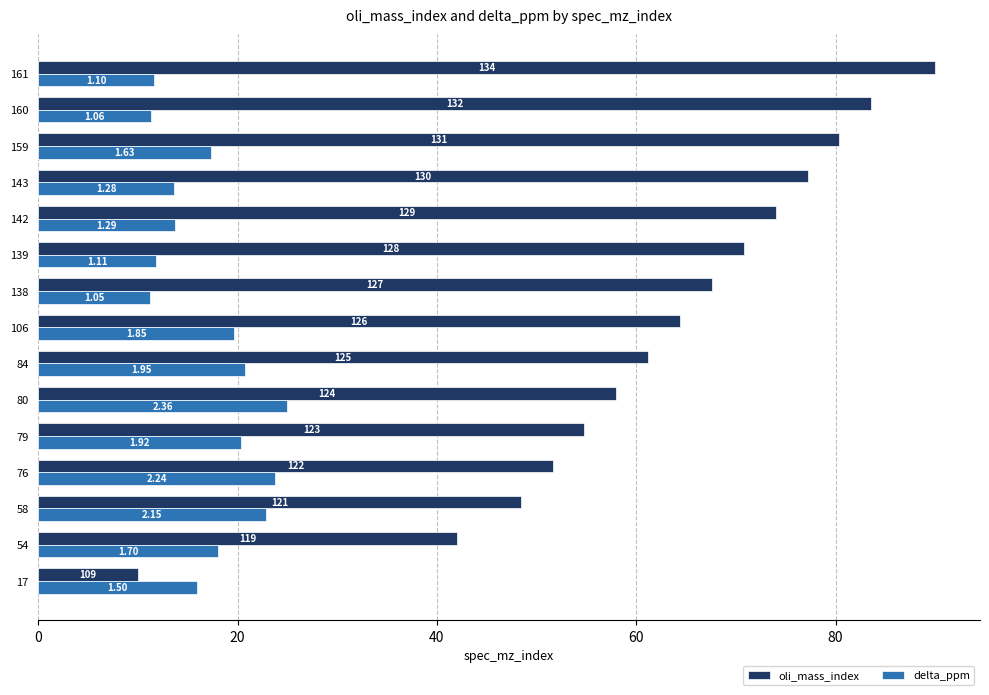

What are all the series names shown in the legend?

oli_mass_index, delta_ppm